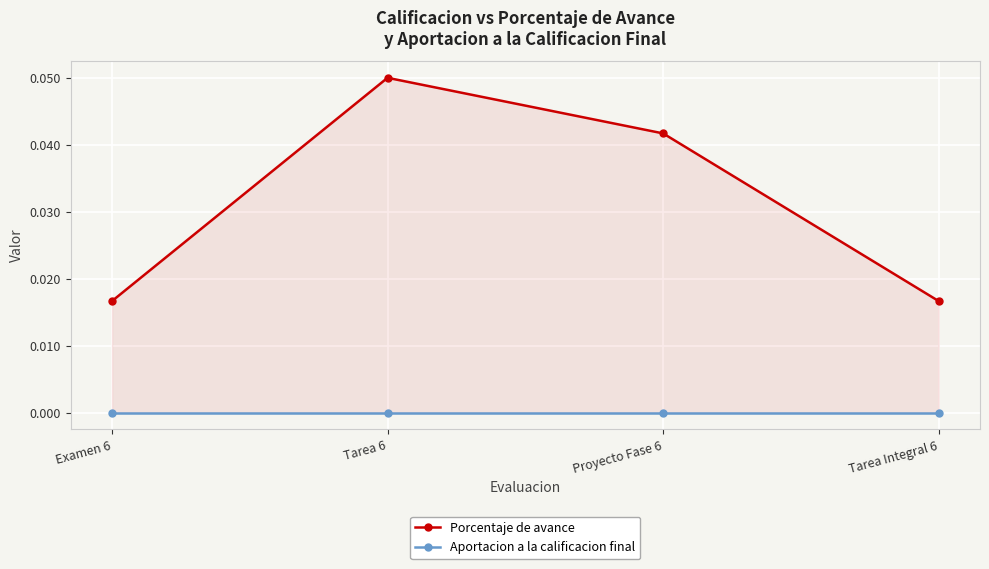

Which category has the highest value in the Aportacion a la calificacion final series?

Examen 6